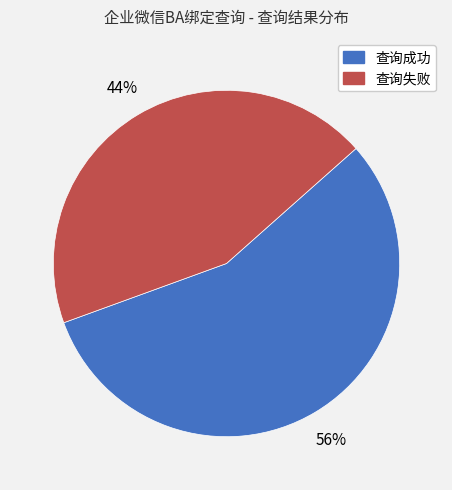

To the nearest percent, what percentage of the pie is 查询失败?

44%